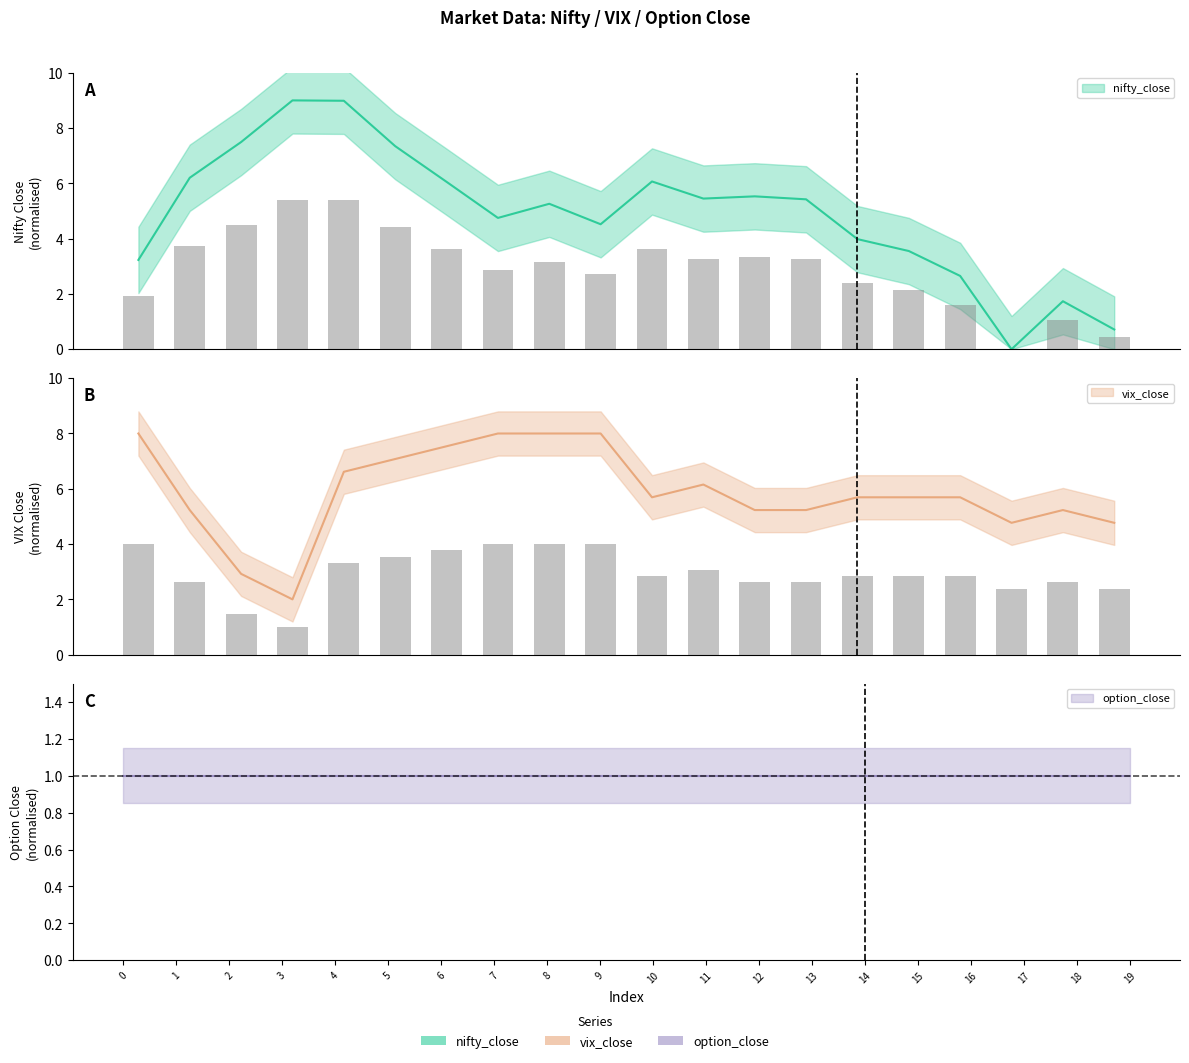

Rank the series at 0 from lowest to highest value.

nifty_close, vix_close